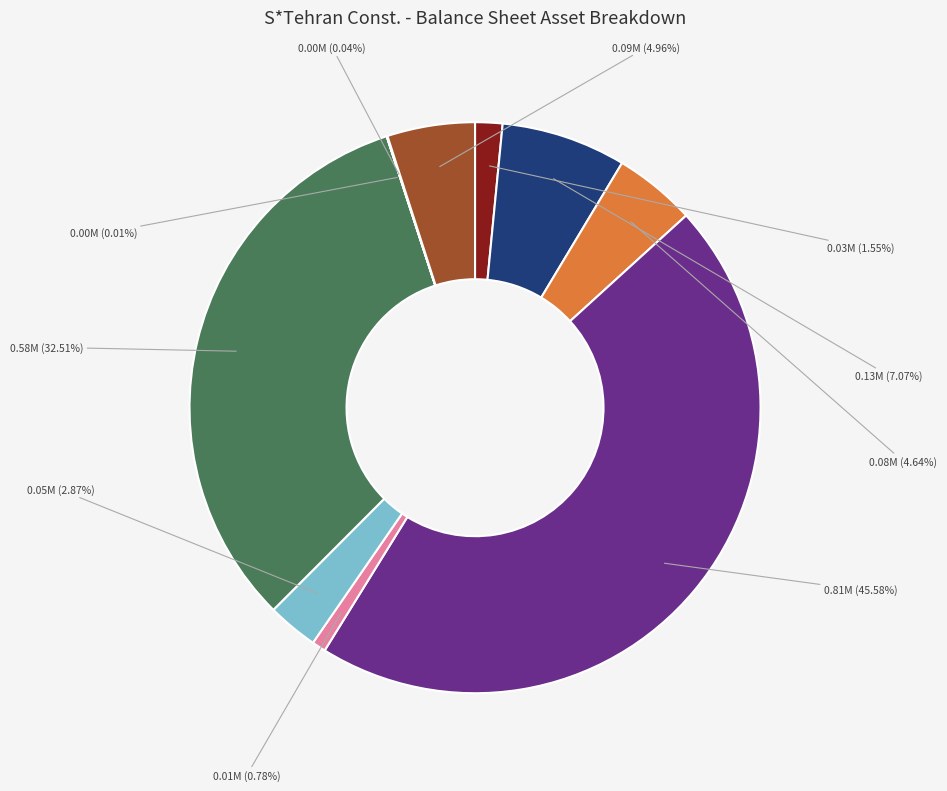

Is there any slice that represents more than half of the pie?

No